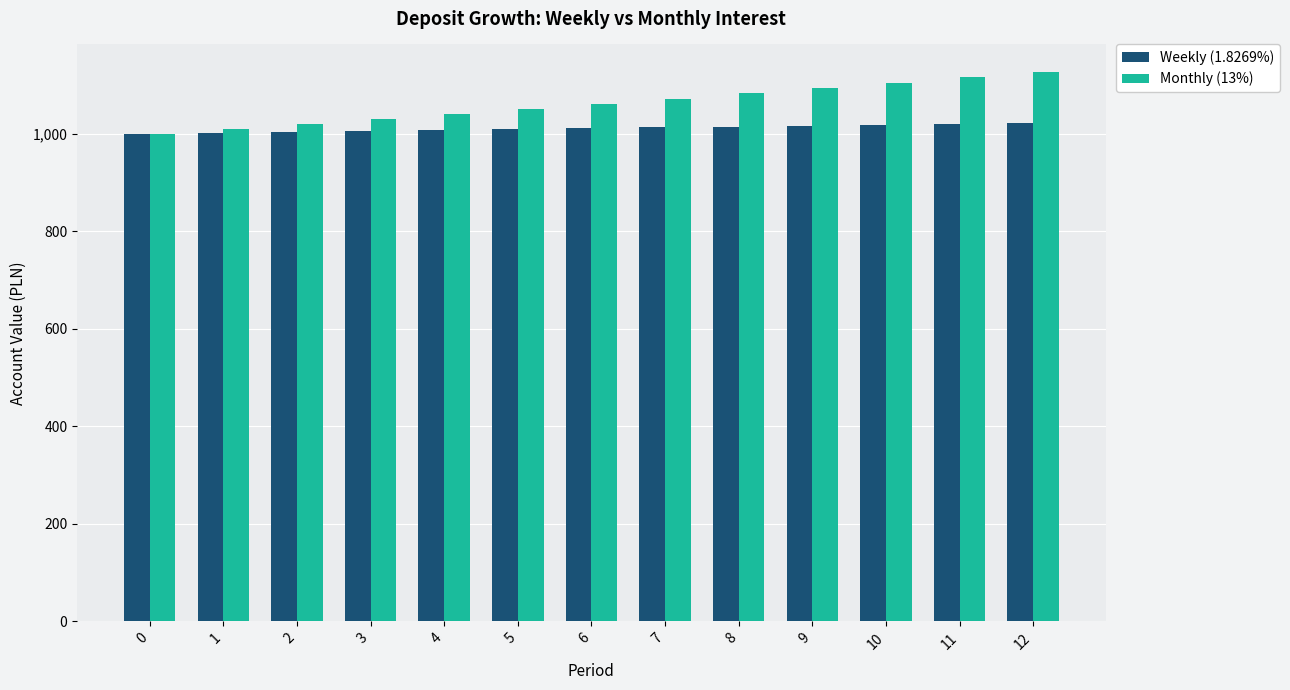

The value of Monthly (13%) at 7 is 399.8. True or false?

False